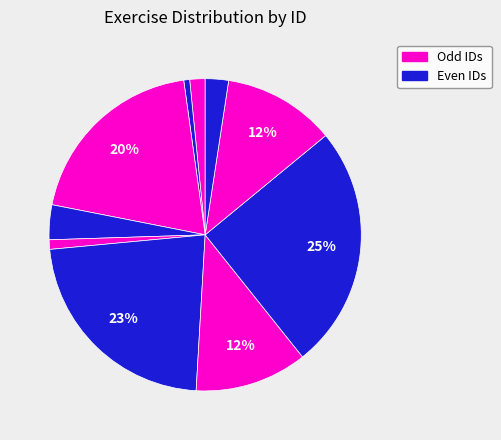

How many slices are in this pie chart?

10